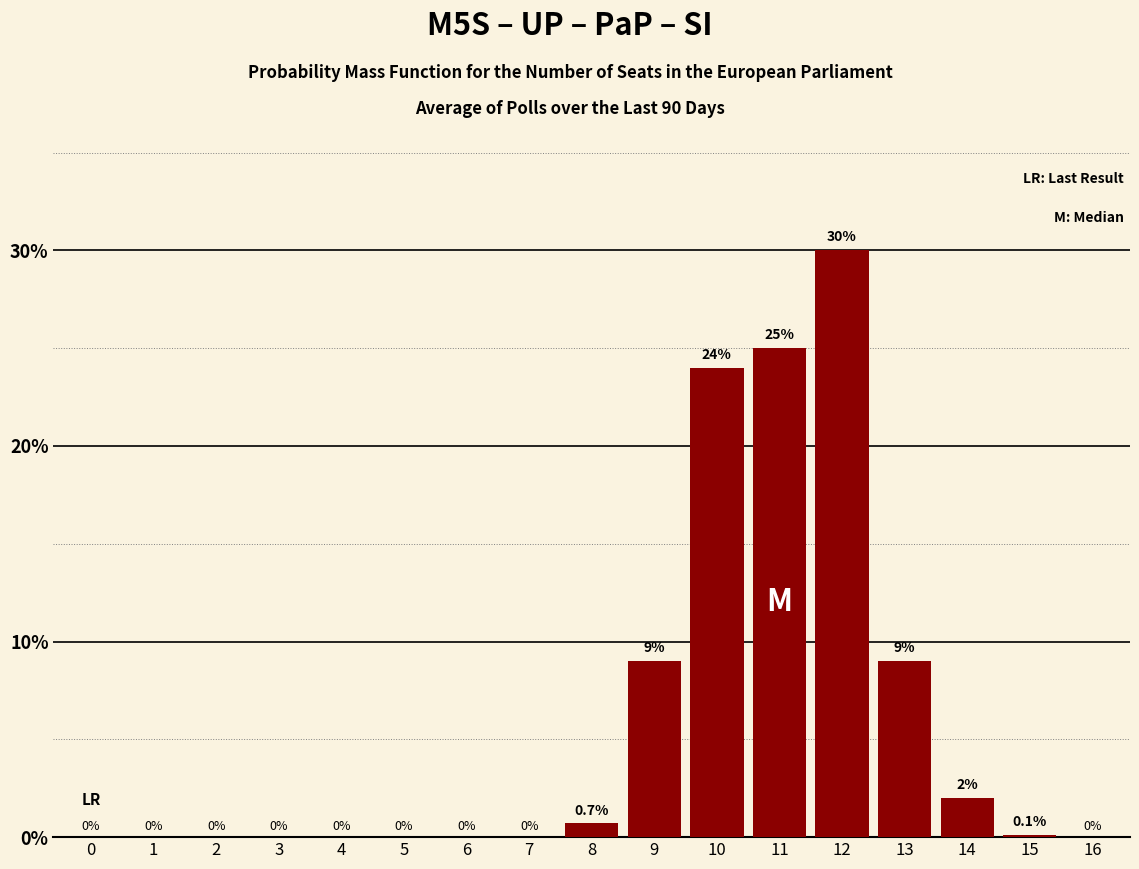

Reading left to right, extract all data points from this chart.

0=0.0	1=0.0	2=0.0	3=0.0	4=0.0	5=0.0	6=0.0	7=0.0	8=0.7	9=9.0	10=24.0	11=25.0	12=30.0	13=9.0	14=2.0	15=0.1	16=0.0